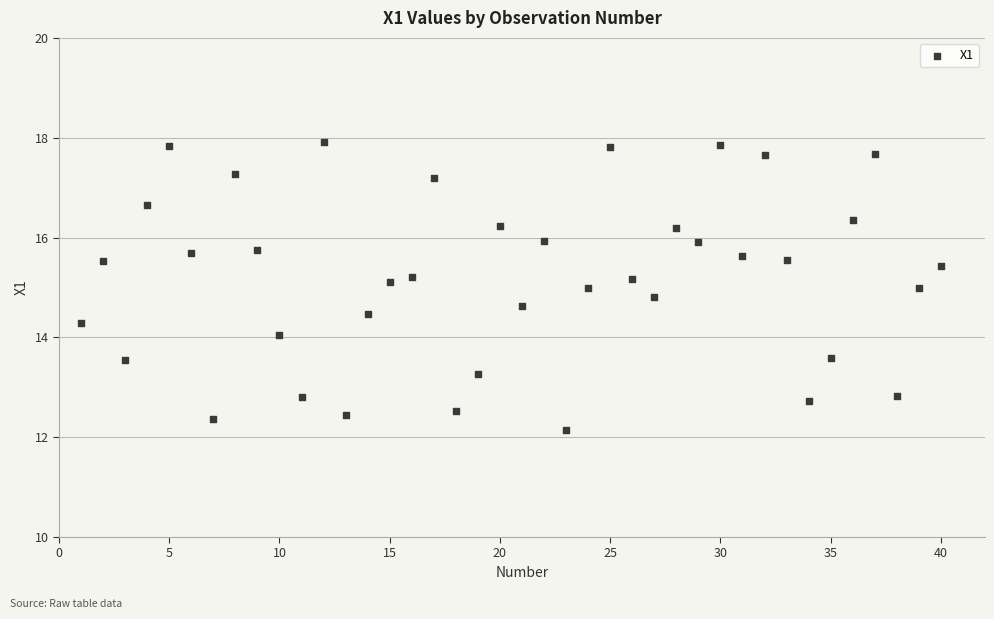

What is the range of X values (max minus min)?

39.0